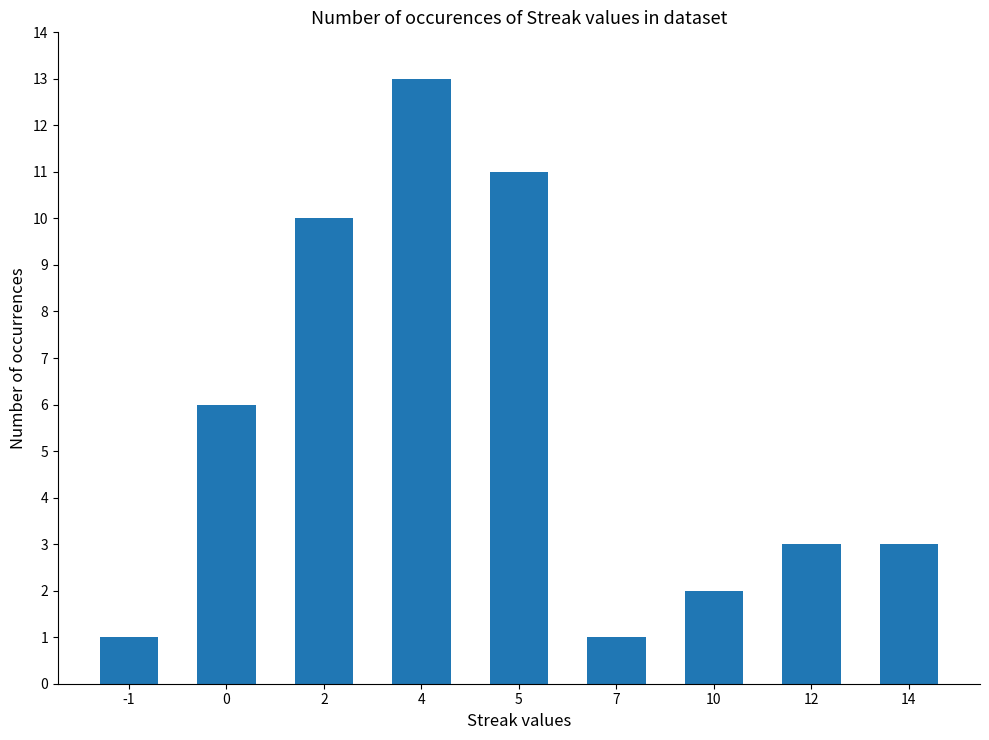

What is the change in value from 0 to 2?

+4